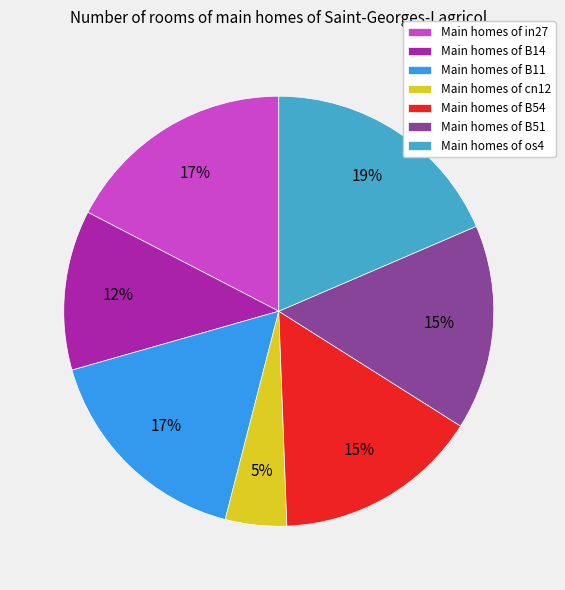

The Main homes of B51 slice represents 30% of the pie. True or false?

False